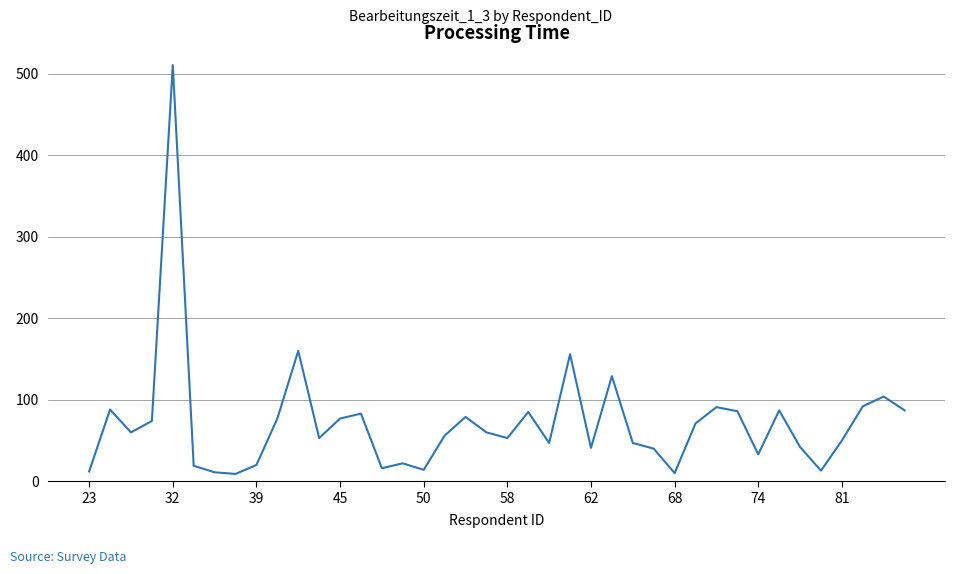

What is the greatest value displayed?

511